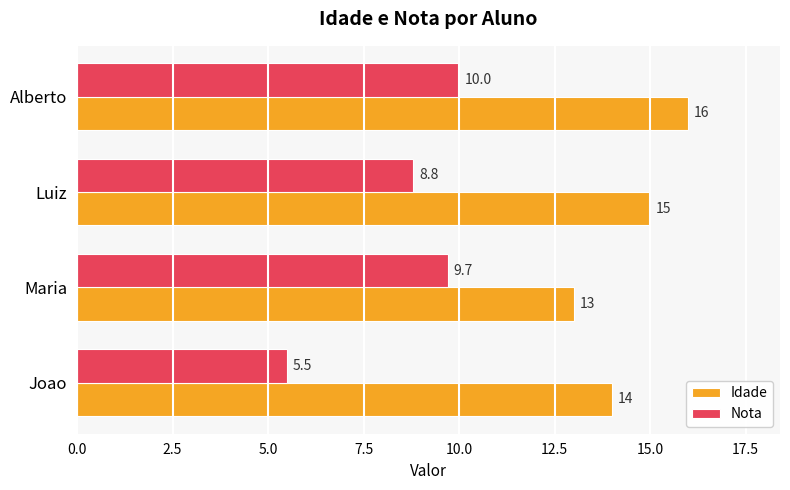

What is the difference between the maximum and minimum values in the Idade series?

3.0